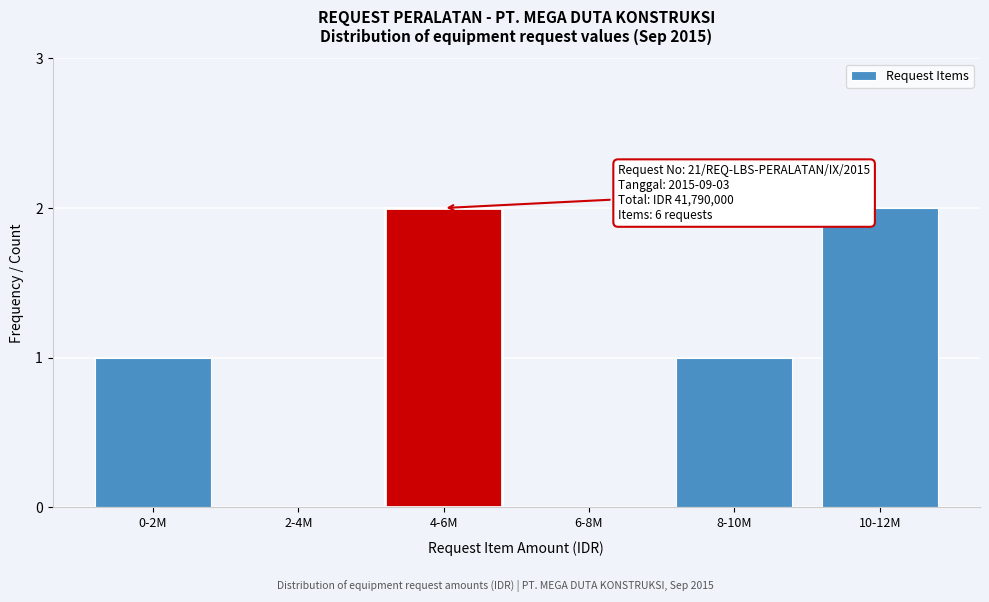

Reading left to right, extract all data points from this chart.

0-2M=1	2-4M=0	4-6M=2	6-8M=0	8-10M=1	10-12M=2